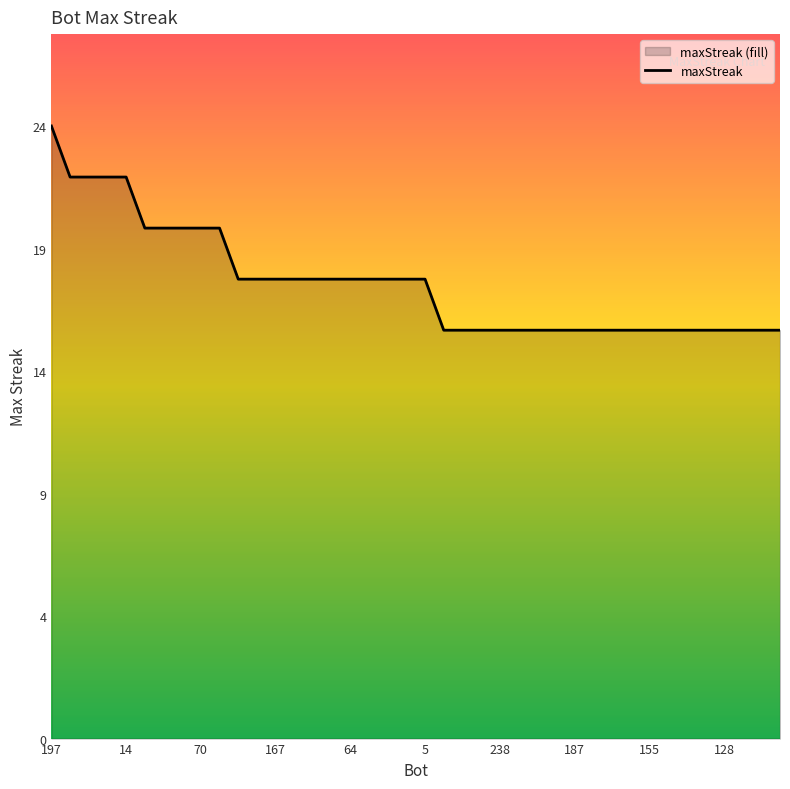

What is the label of the 28th point from the left?

27